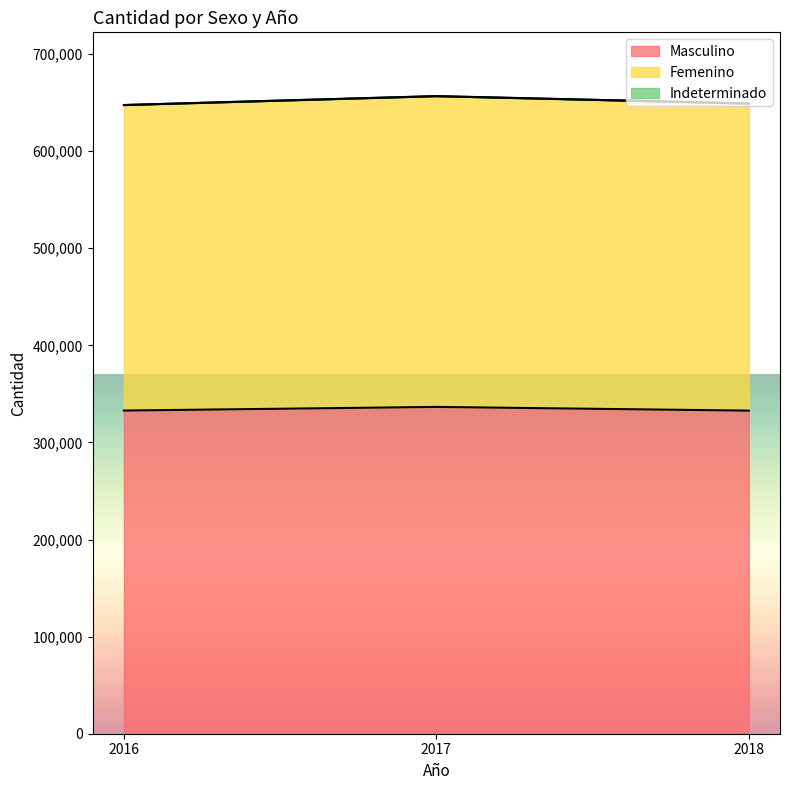

Which series has the largest range (max minus min)?

Femenino